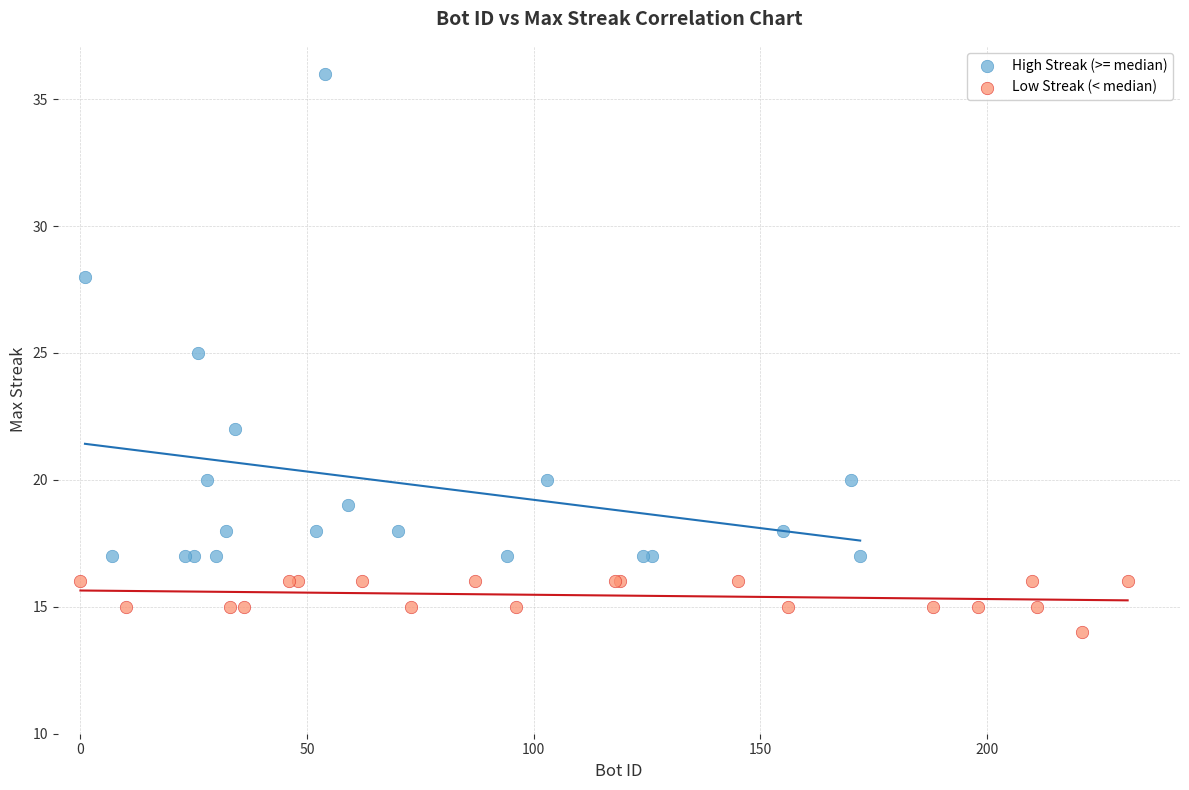

Which series contains the highest Y value?

High Streak (>= median)